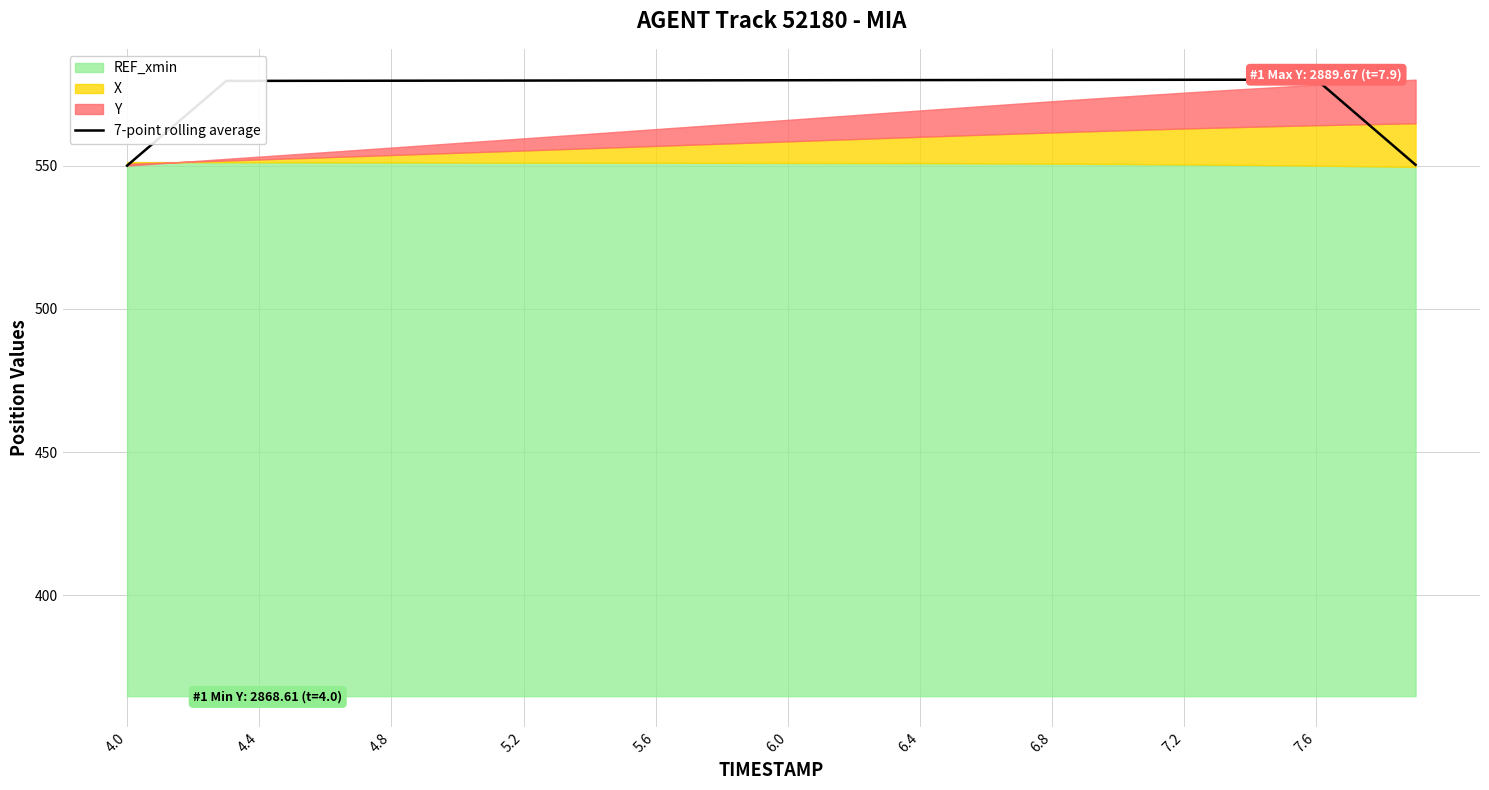

The value of 7-point rolling average at 7.6 is 212.2. True or false?

False